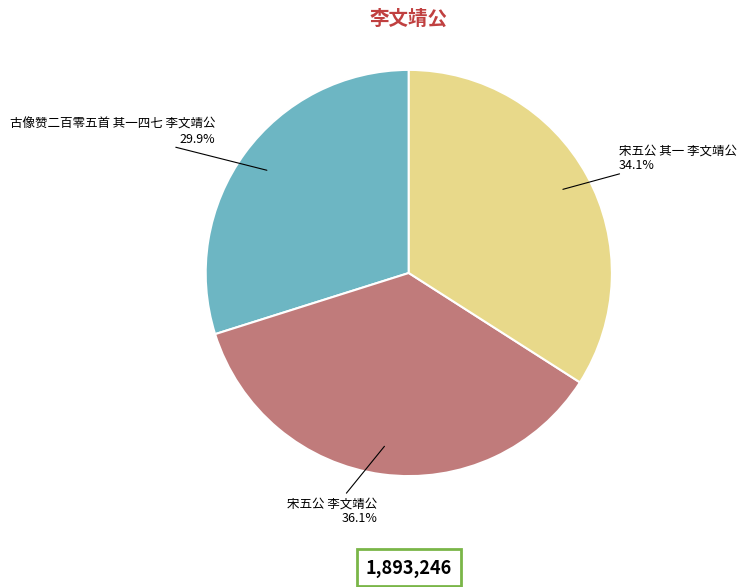

To the nearest percent, what is the difference between the 宋五公 其一 李文靖公 and 古像赞二百零五首 其一四七 李文靖公 slice percentages?

4%